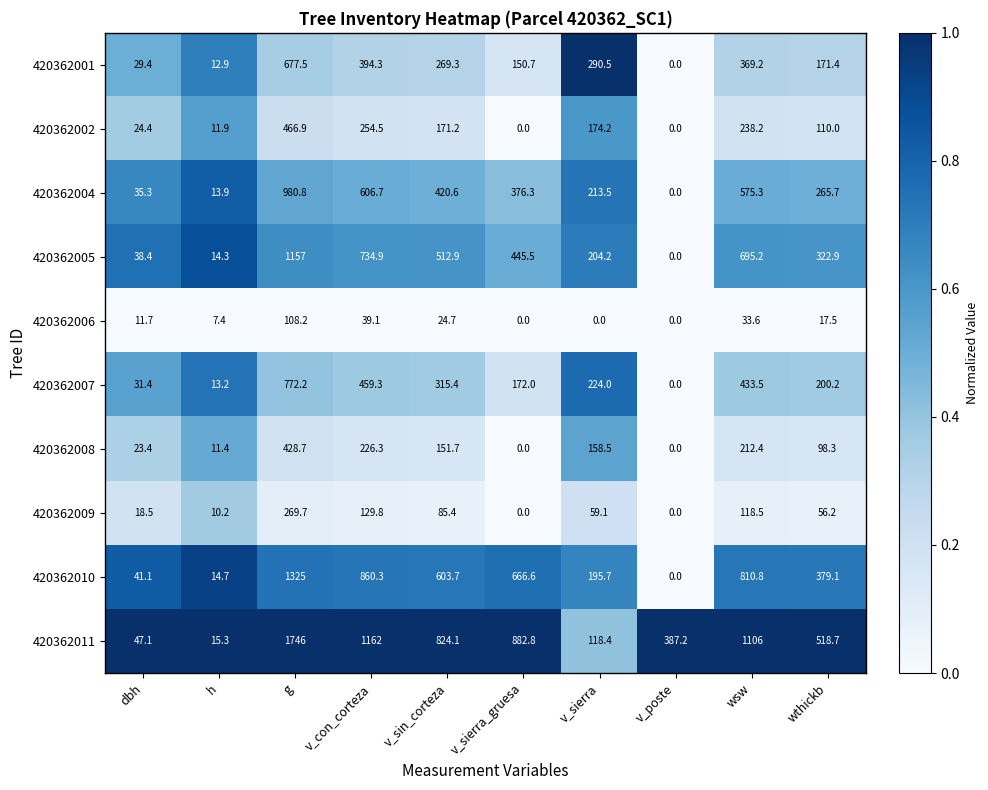

Count the number of categories in the chart.

10